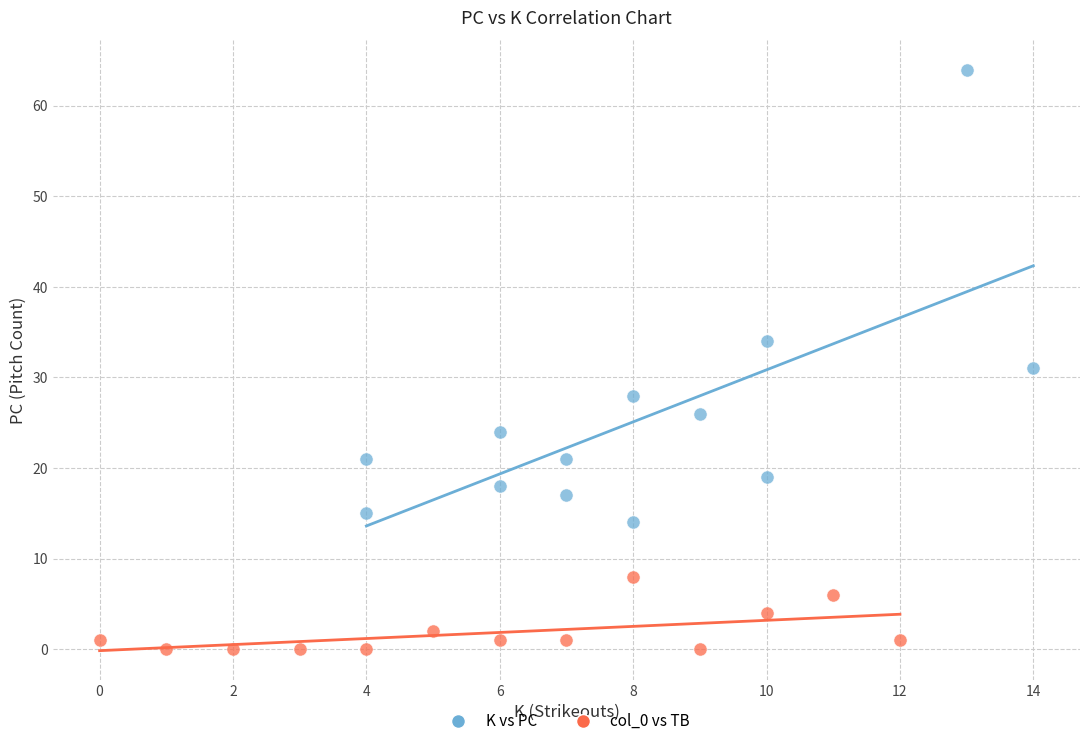

Which series contains the highest Y value?

K vs PC